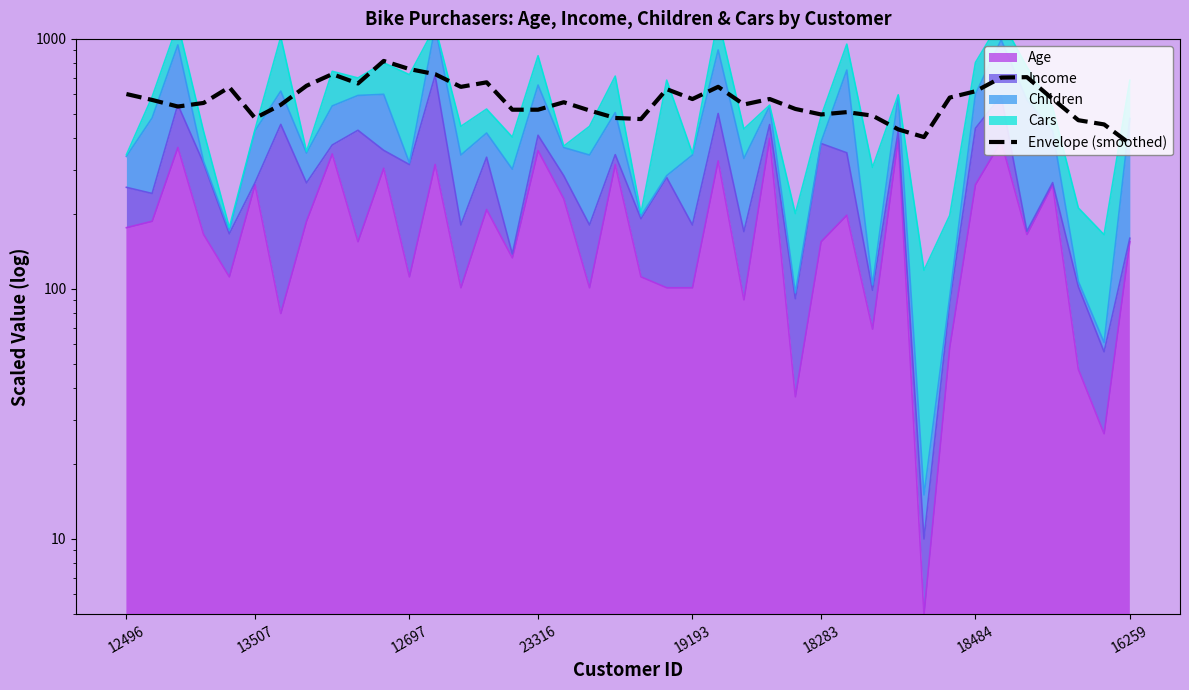

How many categories are shown in the chart?

40